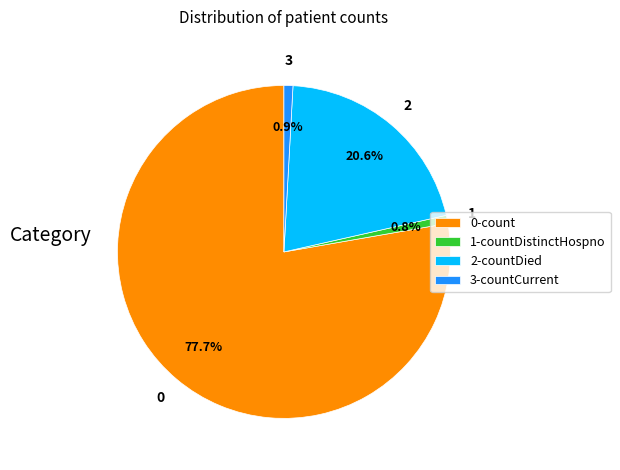

Is there any slice that represents more than half of the pie?

Yes